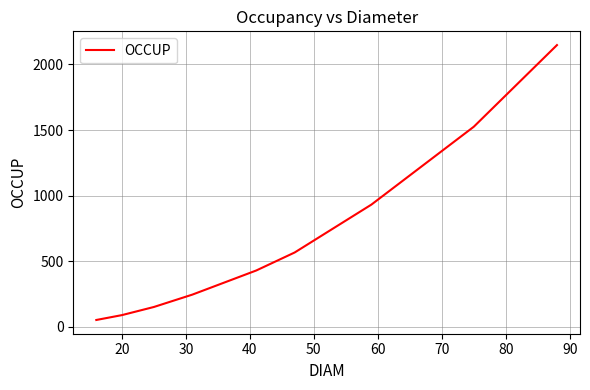

What is the maximum value shown in the chart?

2147